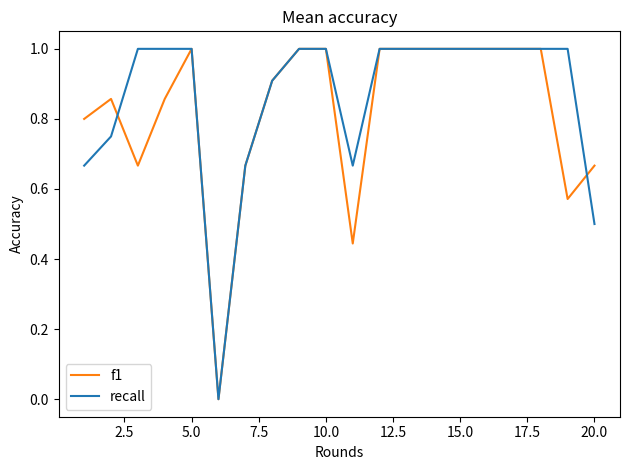

What is the maximum value shown in the chart?

1.0